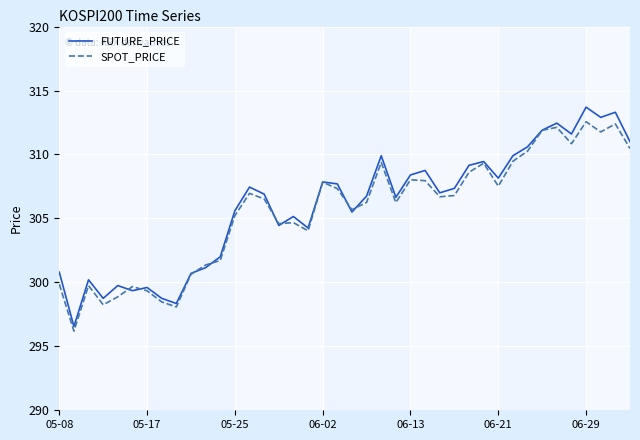

What is the lowest value of the SPOT_PRICE series?

296.2